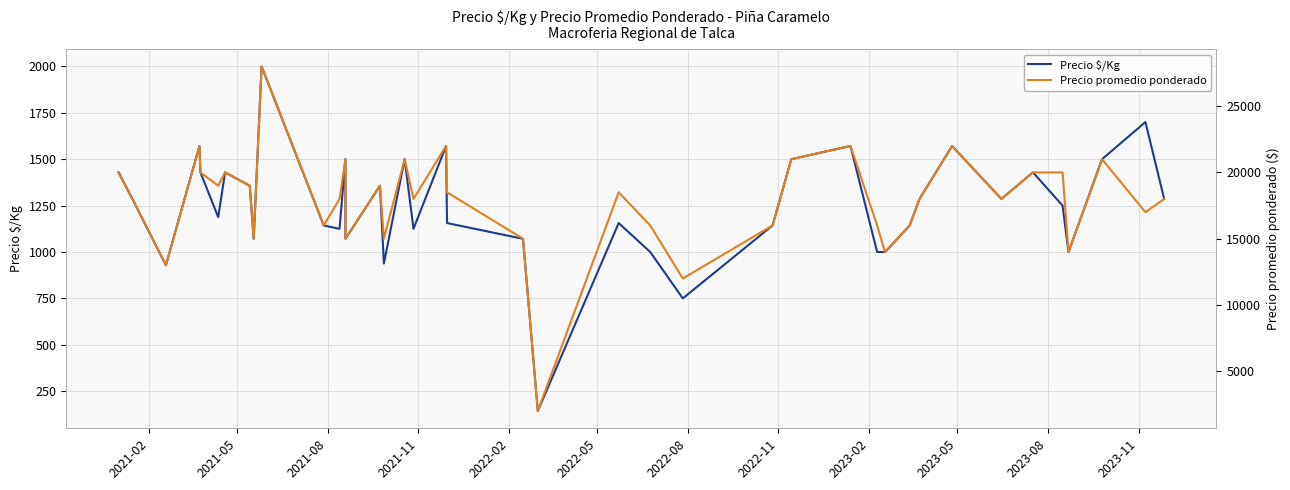

What is the value of the Precio $/Kg point at the 6th from the left?

1188